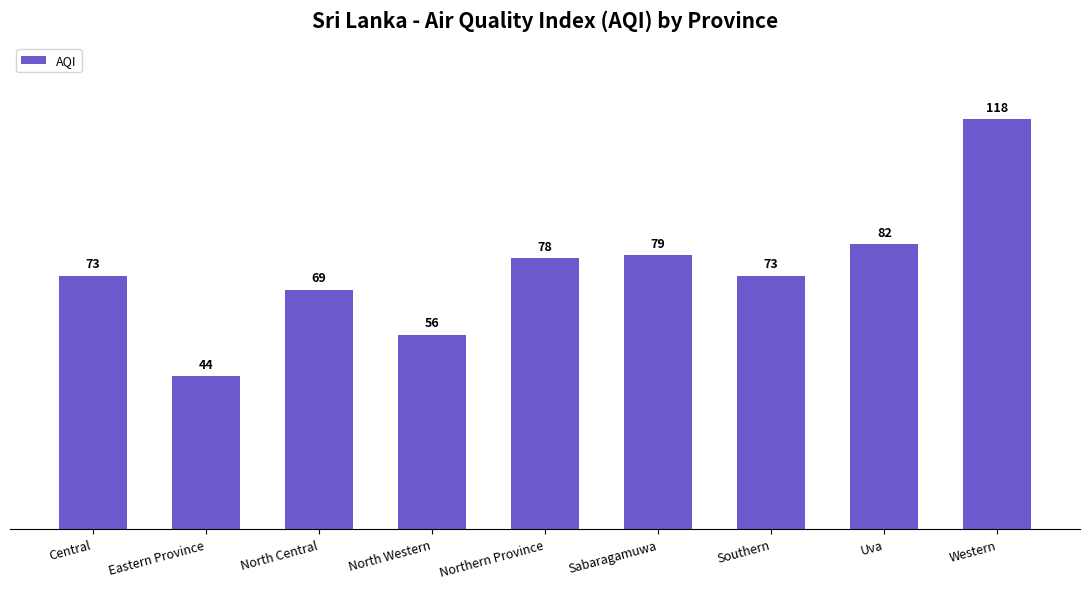

Read the value at Eastern Province, to the nearest 10.

40